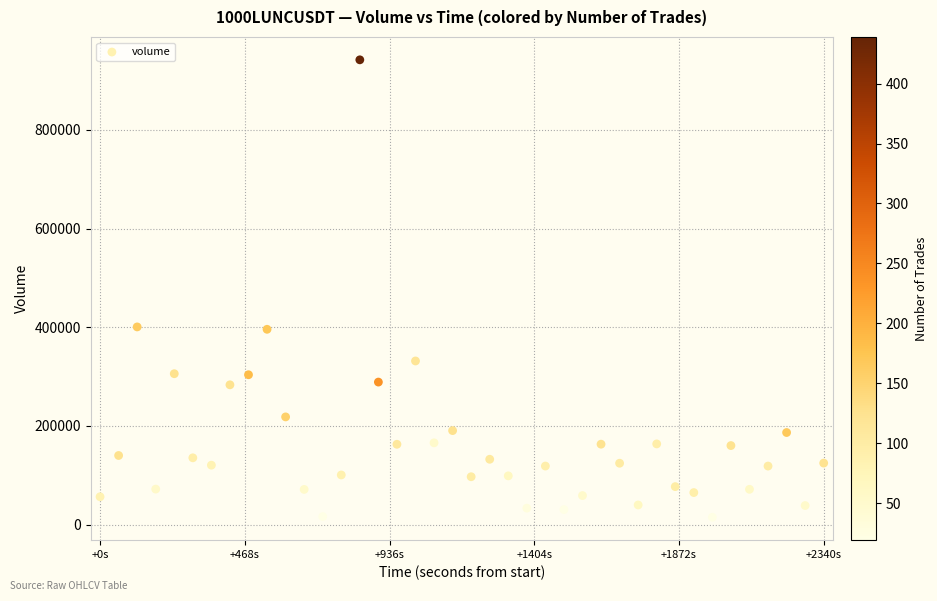

What is the range of Y values (max minus min)?

927337